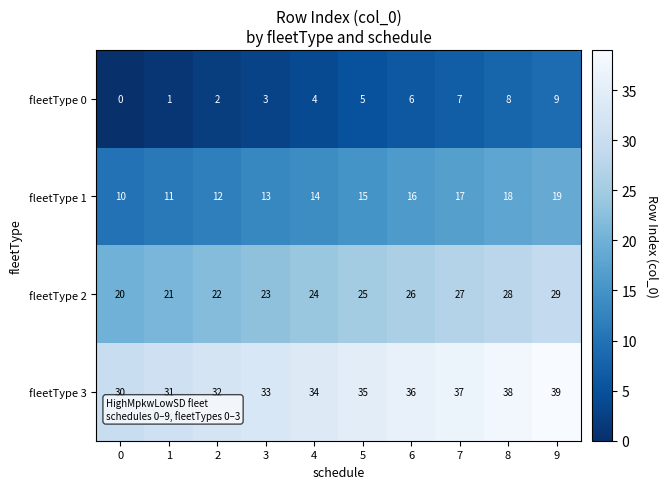

What is the sum of the fleetType 1 values at 9 and 3?

32